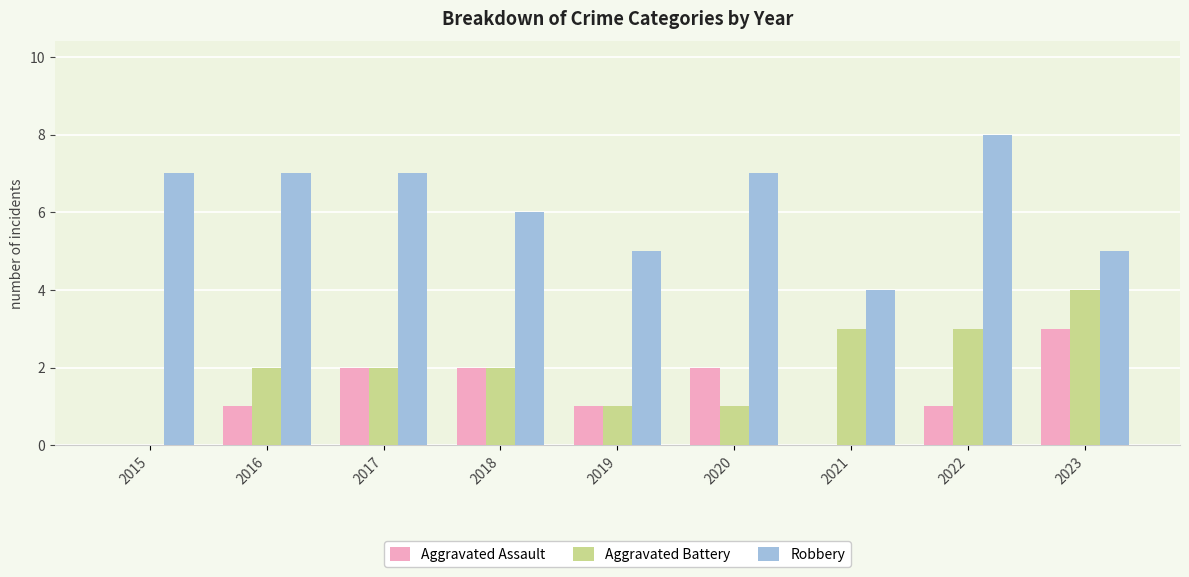

What is the average value of the Aggravated Assault series?

1